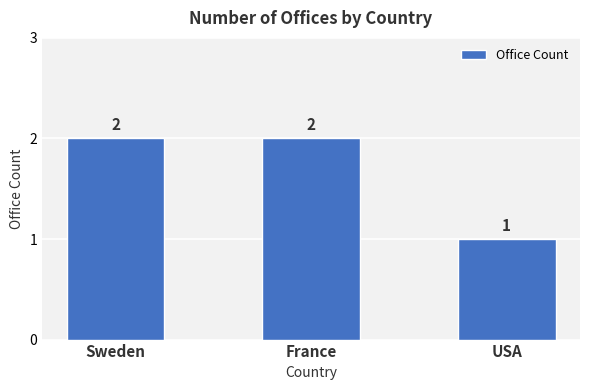

The value at France is 1. True or false?

False